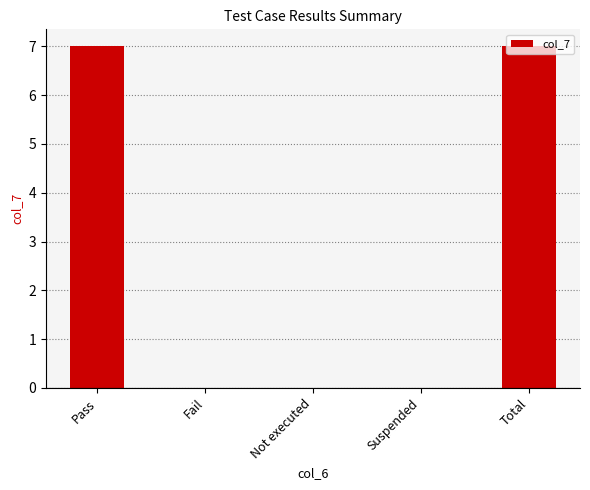

True or false: the data shows 2 at Suspended.

False